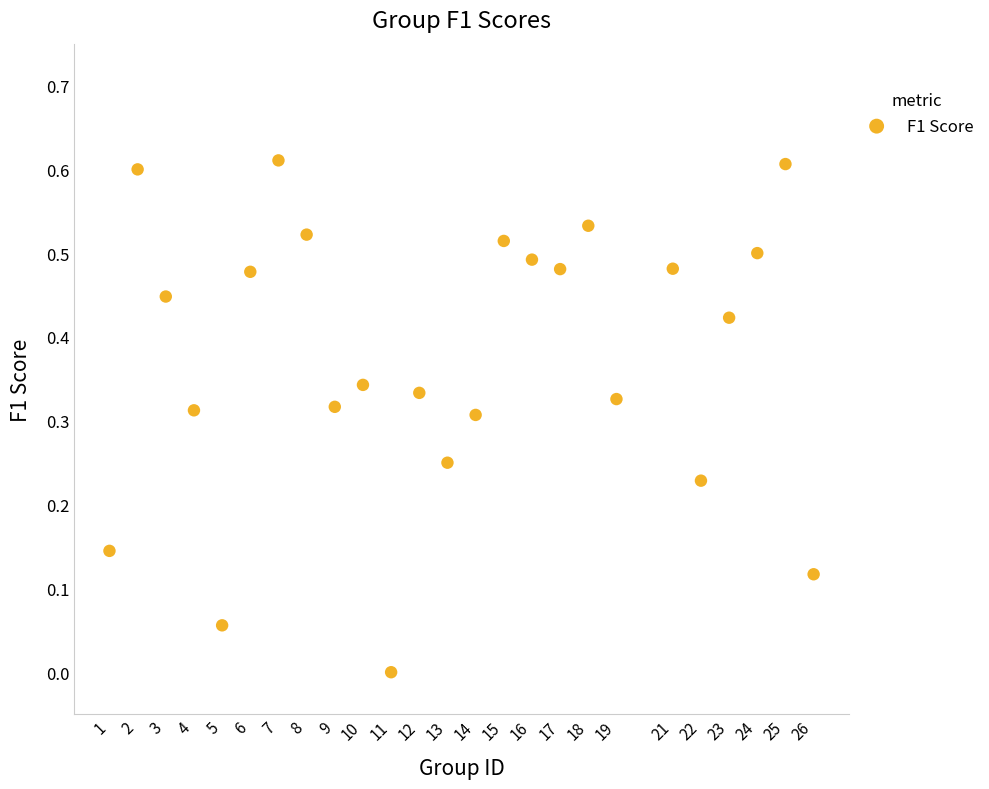

What is the range of X values (max minus min)?

25.0